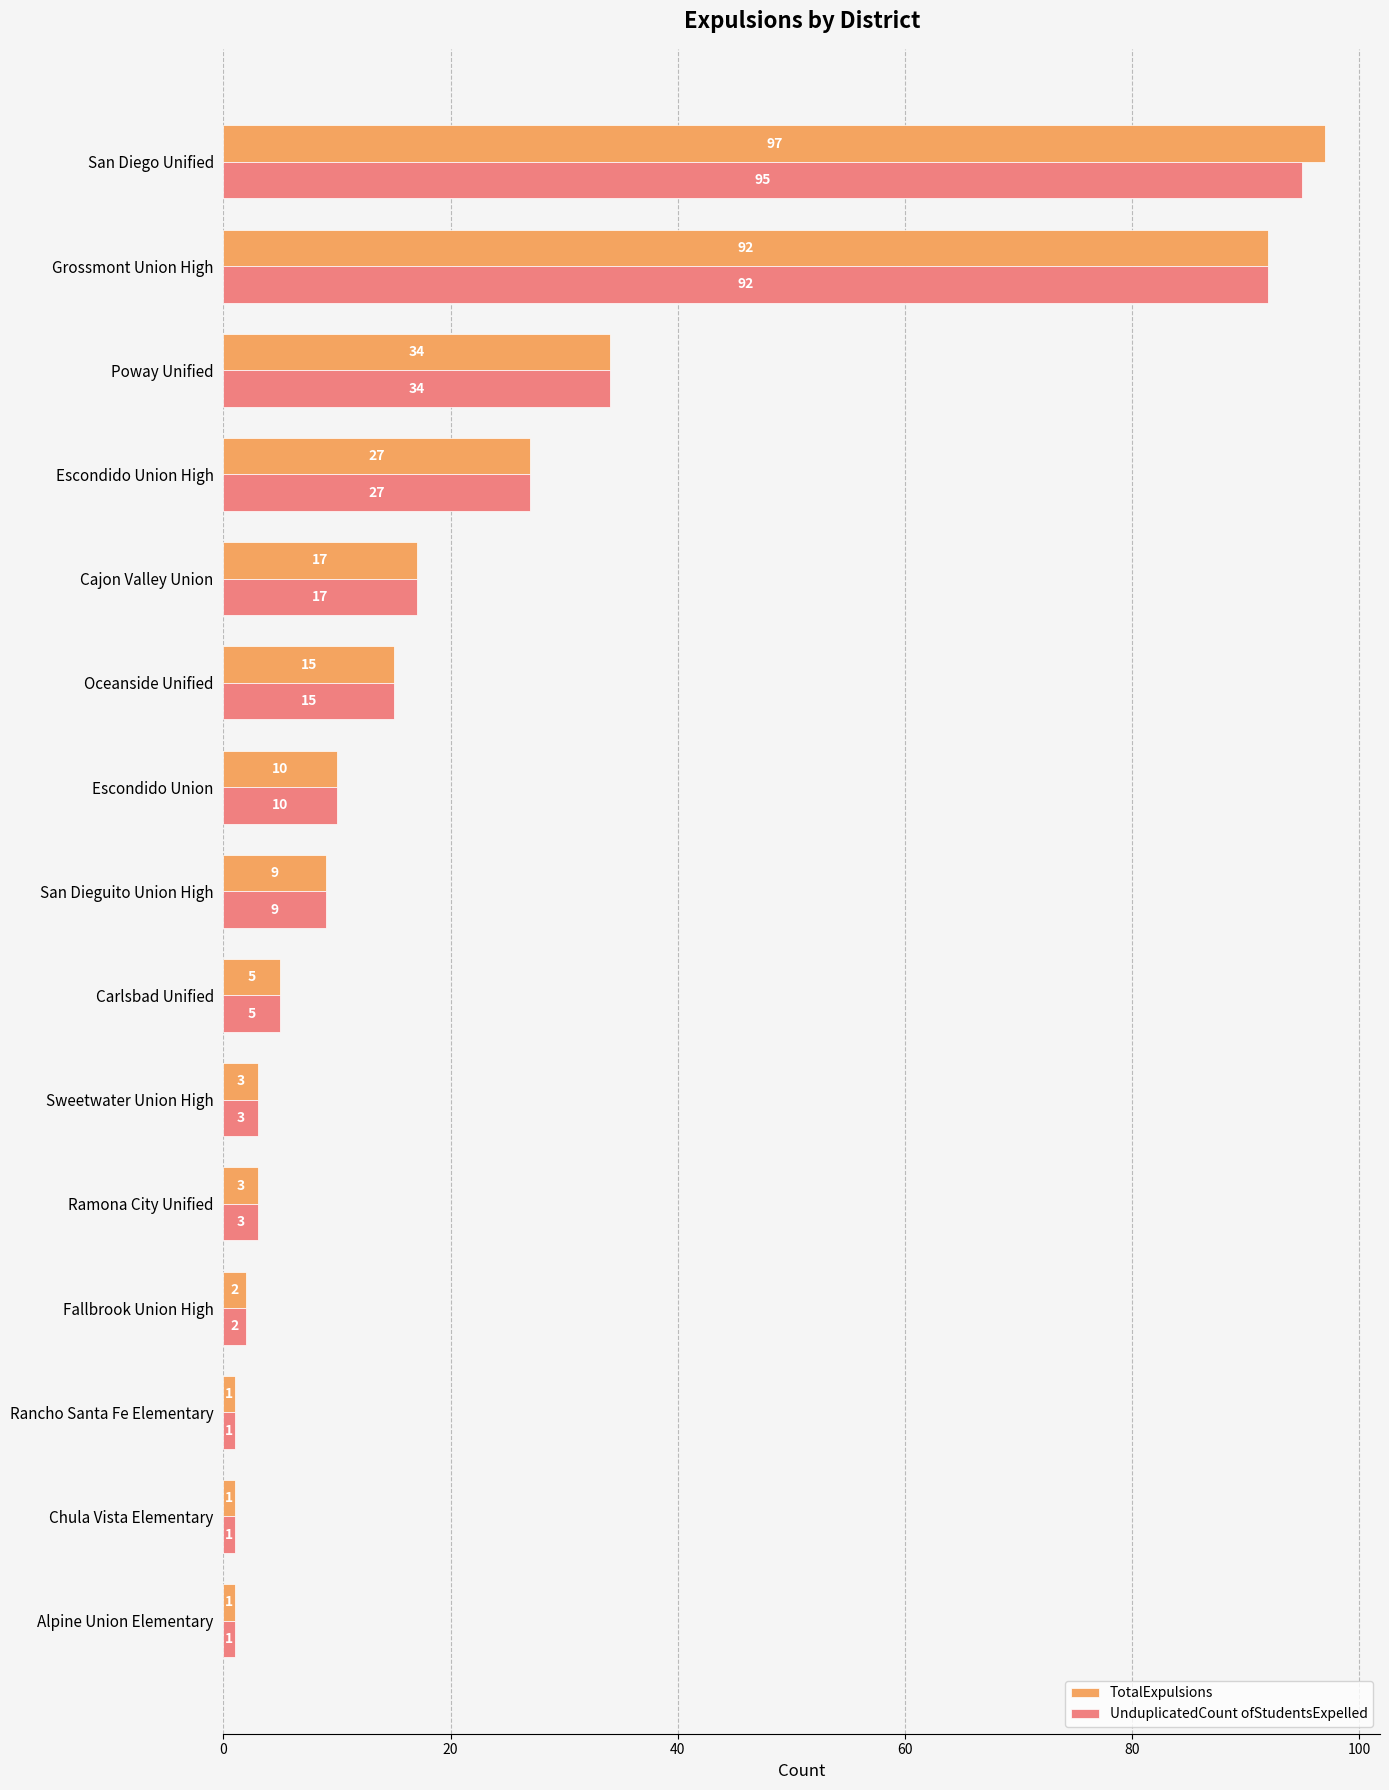

At which label is TotalExpulsions closest to 49?

Poway Unified